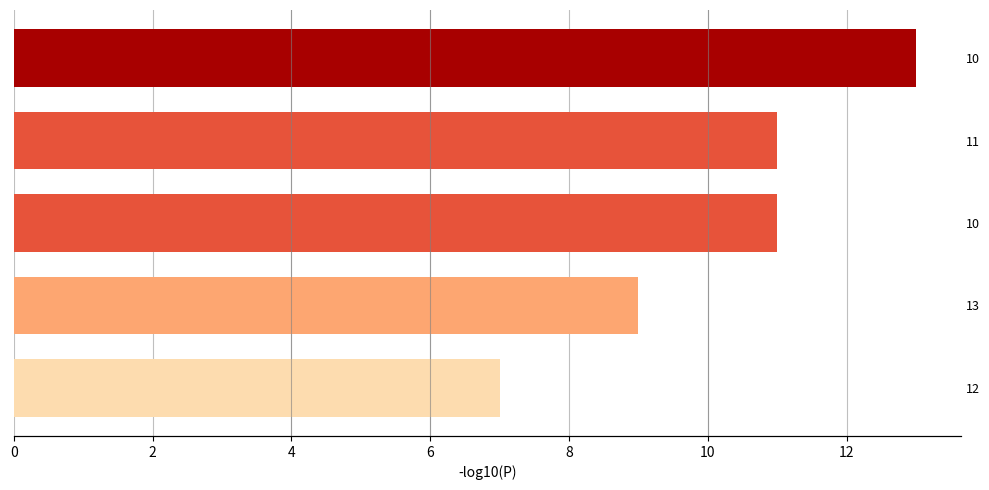

What is the maximum value shown in the chart?

13